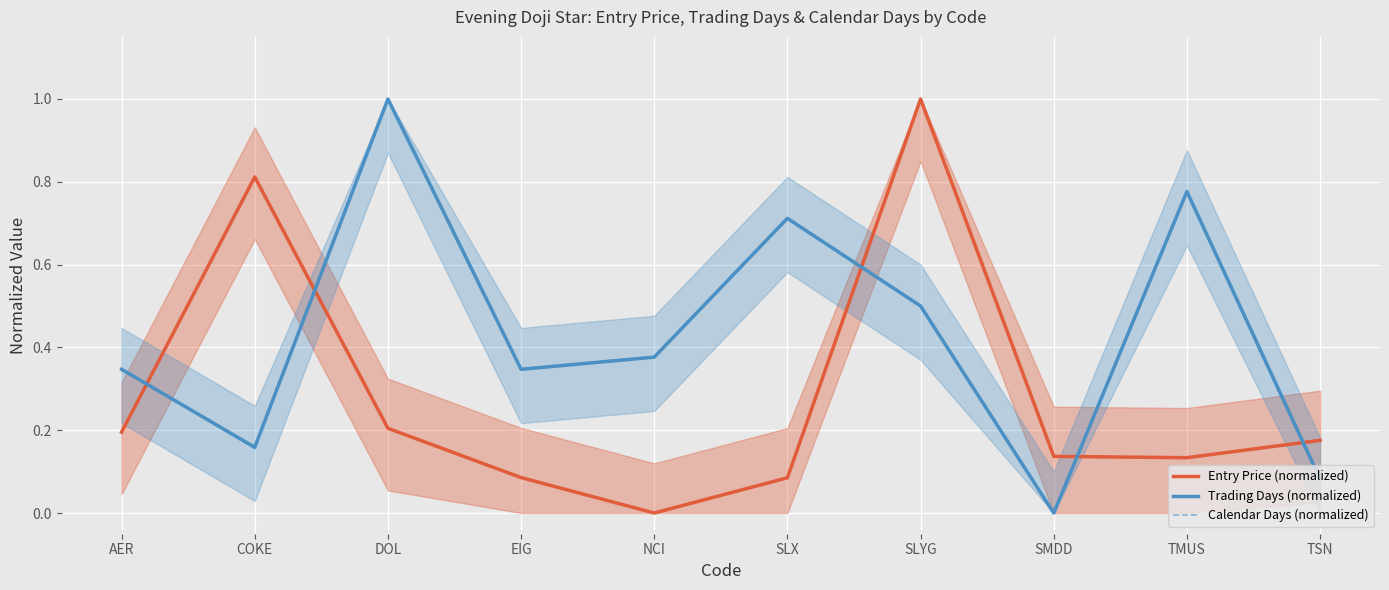

Reading right to left, transcribe all the data shown in this chart.

Entry Price (normalized): 0.2	0.1	0.1	1.0	0.1	0.0	0.1	0.2	0.8	0.2
Trading Days (normalized): 0.1	0.8	0.0	0.5	0.7	0.4	0.3	1.0	0.2	0.3
Calendar Days (normalized): 0.1	0.8	0.0	0.5	0.7	0.4	0.3	1.0	0.2	0.3